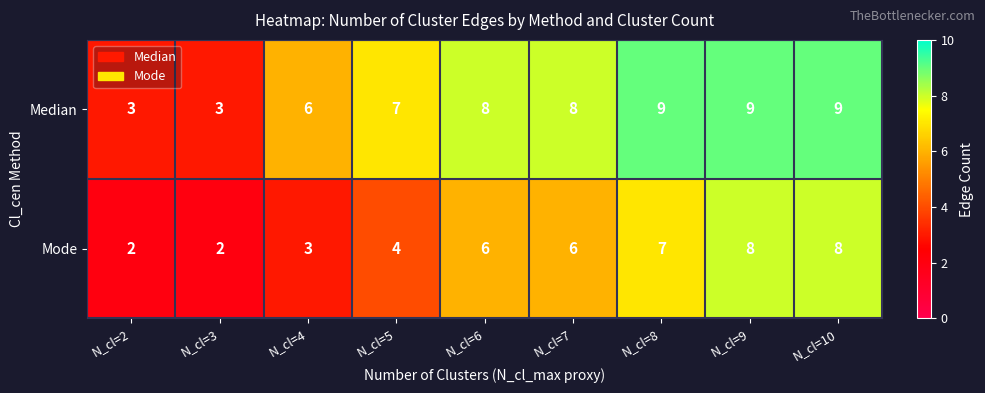

Which series has the largest total across all categories?

Median